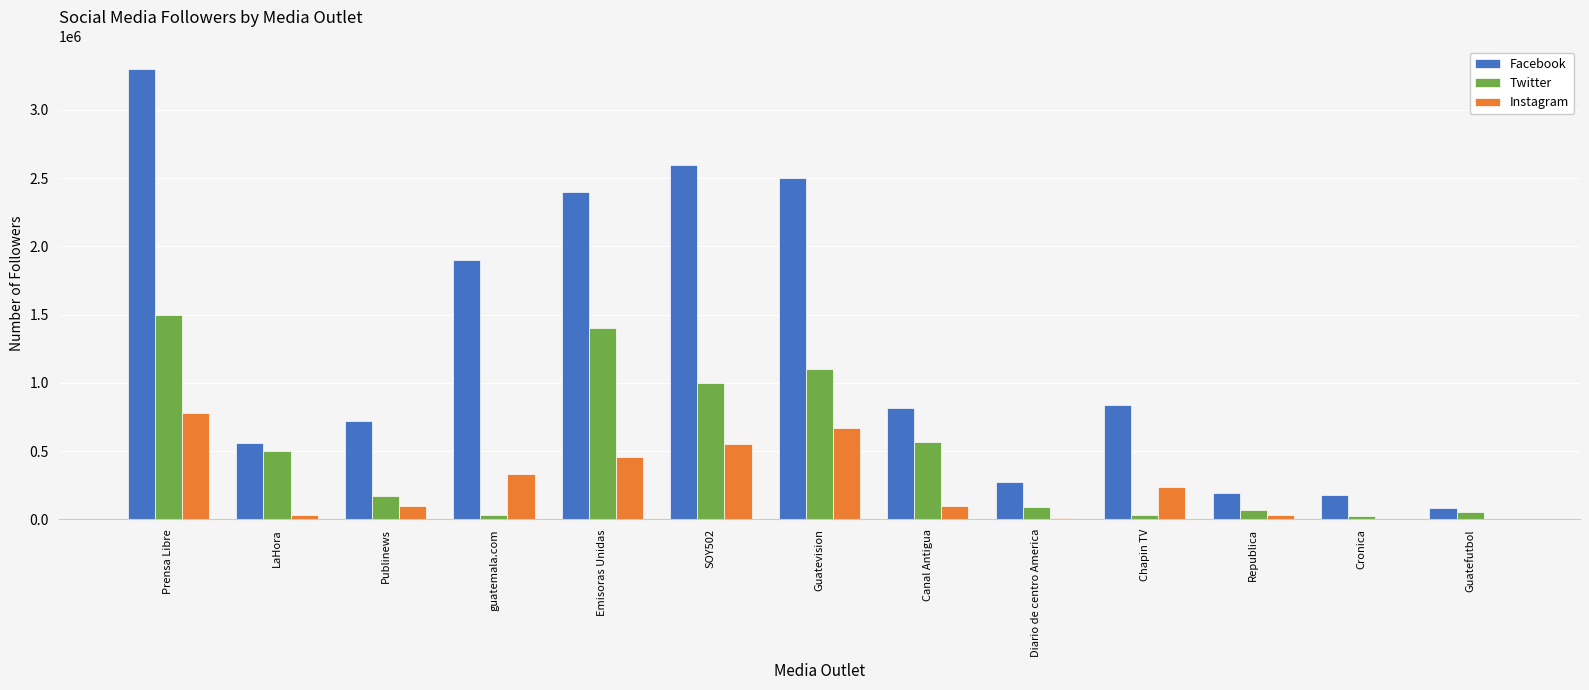

True or false: Twitter has a value of 499200 at LaHora.

True